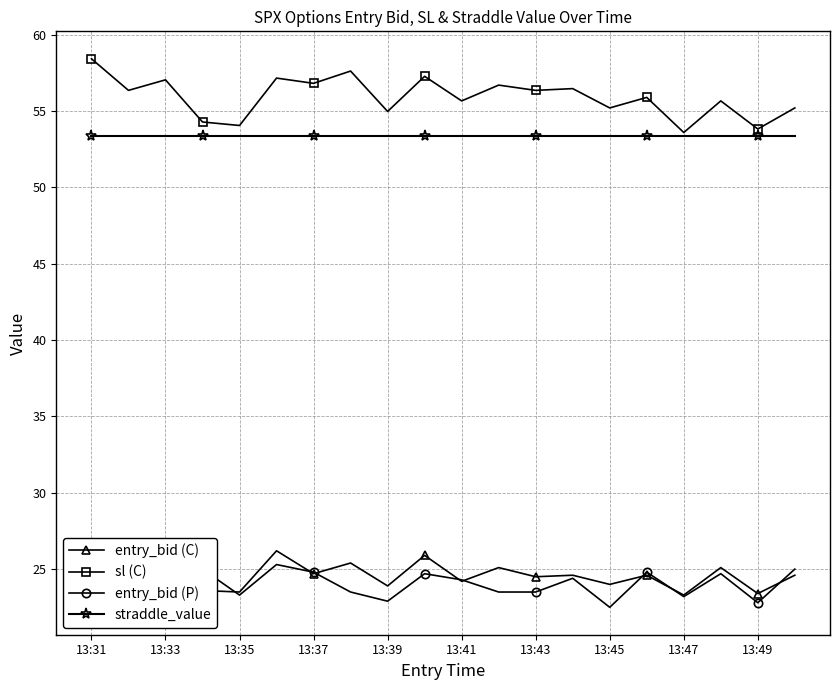

At how many categories does at least one series exceed 43?

20